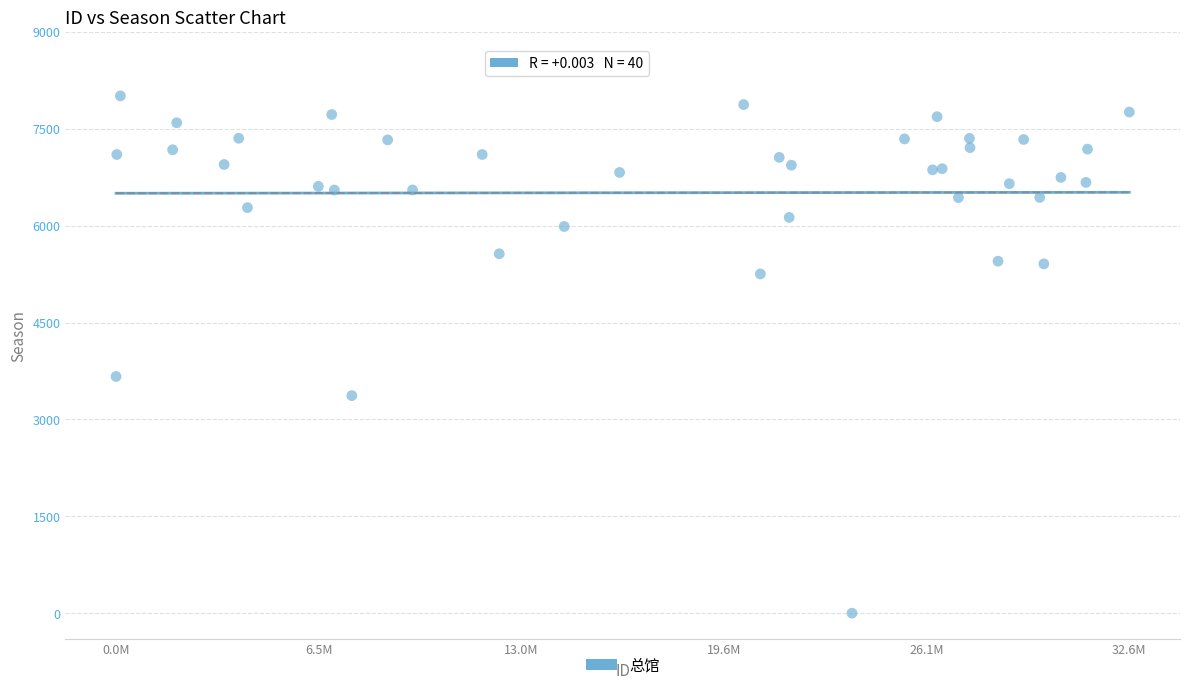

What Y value in the scatter plot is closest to 4004?

3664